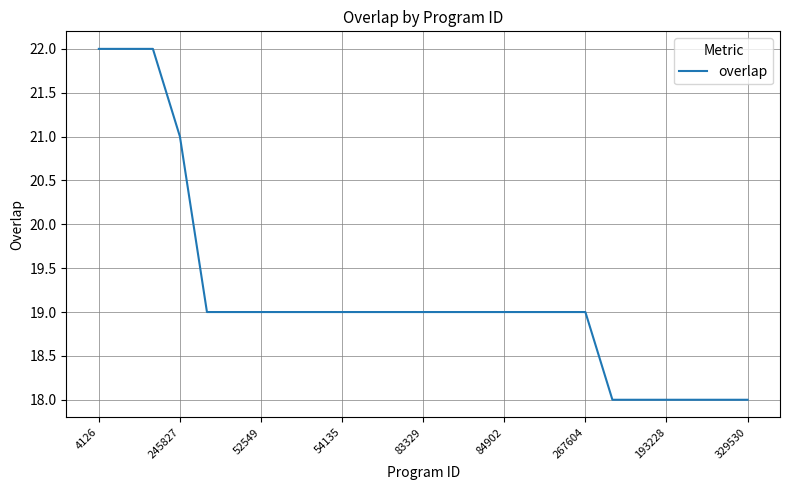

What is the difference between the maximum and minimum values?

4